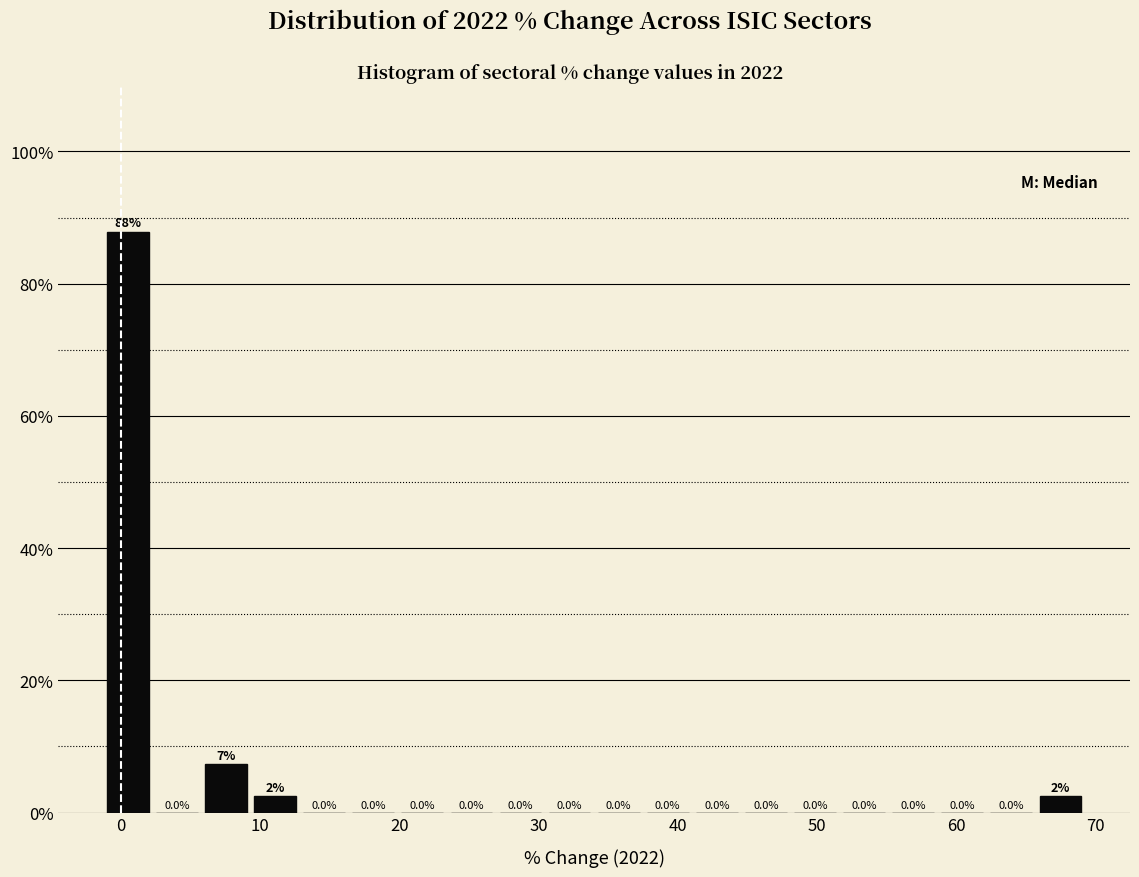

Around what value on the x-axis is the tallest bar? Give the approximate position of its centre, as read against the axis.

0